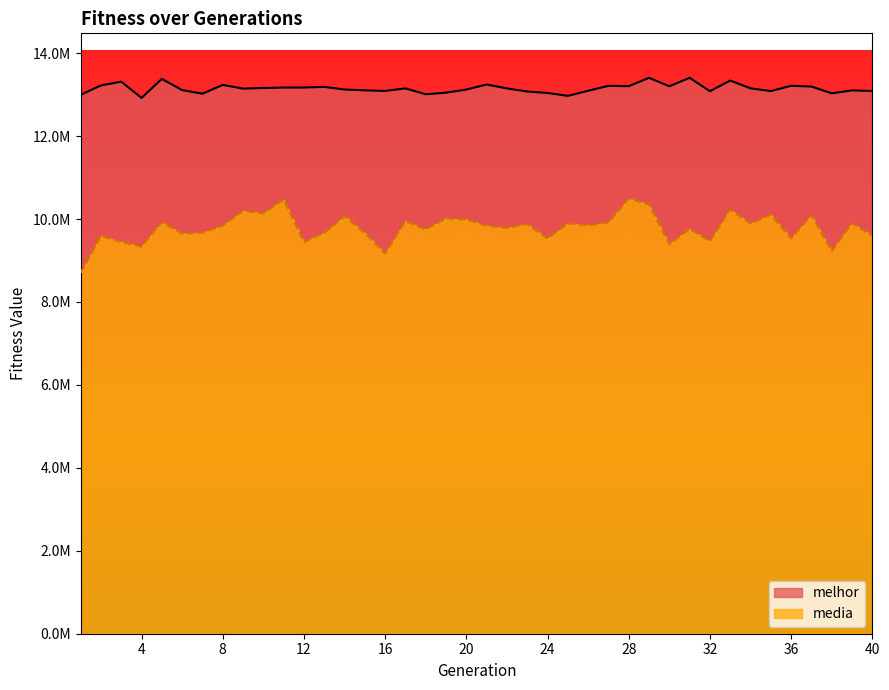

Reading left to right, extract all data points from this chart.

melhor: 1=12995365.0	2=13219824.0	3=13311175.0	4=12920064.0	5=13377961.0	6=13108354.0	7=13021842.0	8=13233287.0	9=13143981.0	10=13158939.0	11=13170097.0	12=13170097.0	13=13185751.0	14=13122233.0	15=13101981.0	16=13088278.0	17=13149309.0	18=13007994.0	19=13046650.0	20=13121590.0	21=13242748.0	22=13148526.0	23=13074517.0	24=13039111.0	25=12969478.0	26=13091728.0	27=13210970.0	28=13202519.0	29=13404547.0	30=13200440.0	31=13404117.0	32=13081692.0	33=13338403.0	34=13151241.0	35=13084613.0	36=13211444.0	37=13193815.0	38=13030614.0	39=13101367.0	40=13086923.0
media: 1=8699733.4	2=9592331.0	3=9445452.1	4=9336476.2	5=9919991.7	6=9645670.1	7=9666197.7	8=9837594.0	9=10195600.5	10=10133230.3	11=10470162.6	12=9446452.0	13=9662222.9	14=10064093.9	15=9662695.9	16=9164361.2	17=9949121.9	18=9748962.5	19=10014458.6	20=9984286.5	21=9835927.4	22=9778831.0	23=9880362.5	24=9526135.6	25=9889512.2	26=9846752.7	27=9911807.8	28=10492326.7	29=10349648.6	30=9391379.1	31=9759534.4	32=9461009.5	33=10229366.3	34=9884850.8	35=10104722.9	36=9530262.1	37=10092386.4	38=9222340.4	39=9901842.7	40=9599565.4